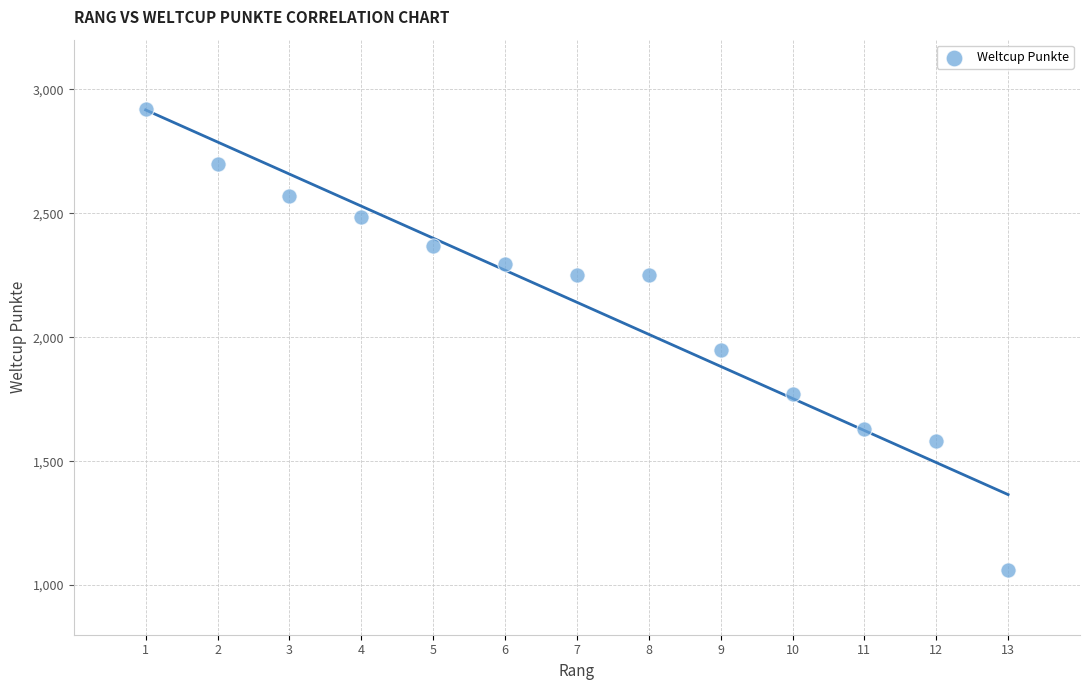

What Y value in the scatter plot is closest to 1991?

1949